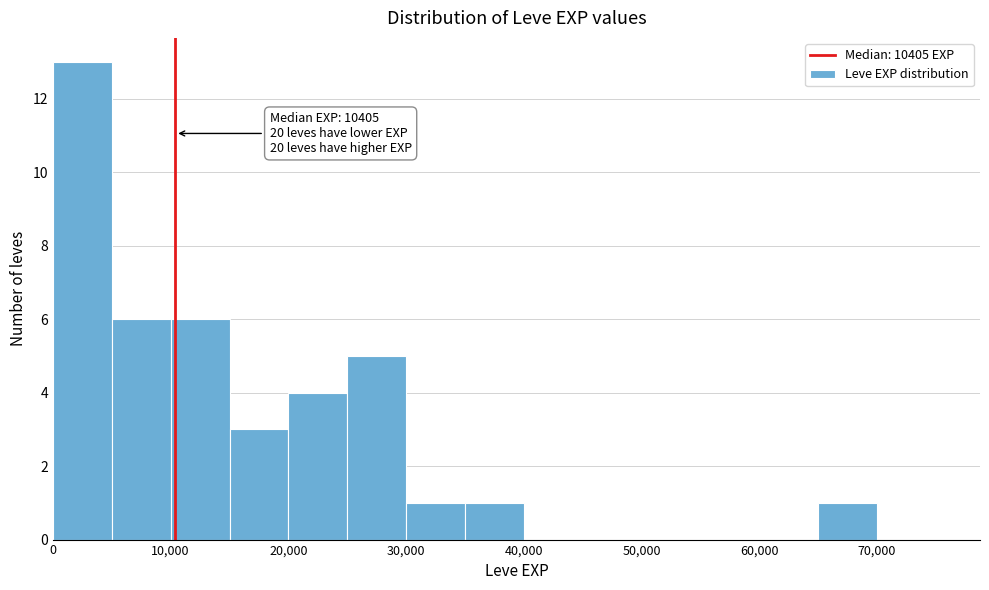

Which range on the x-axis has the tallest bar?

0 to 5000